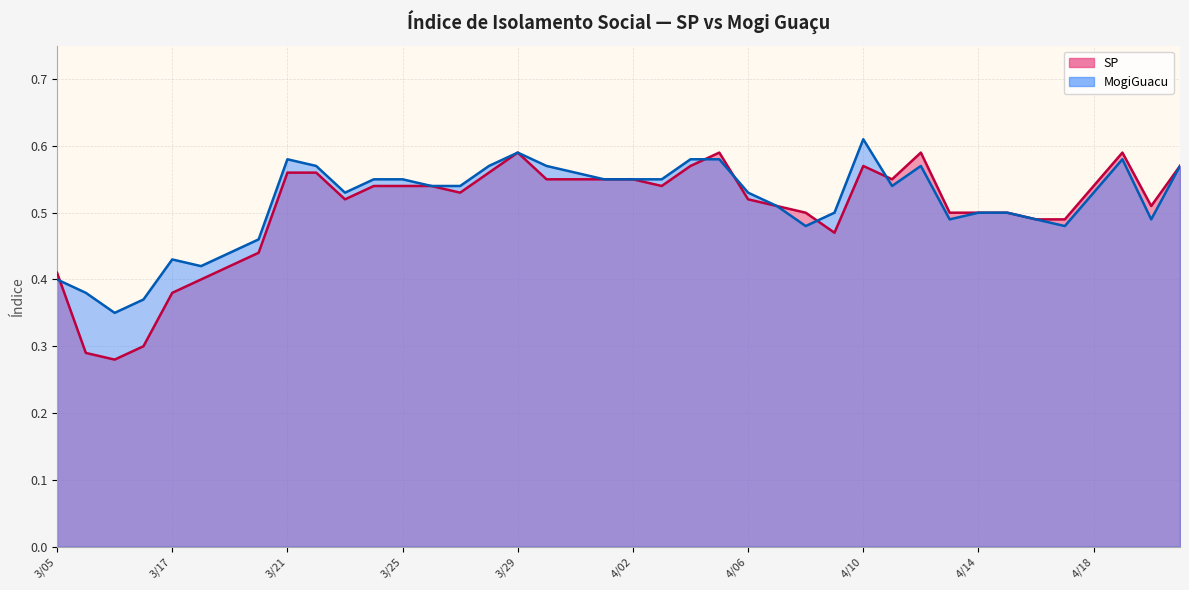

Which label corresponds to the largest value in the chart?

4/10